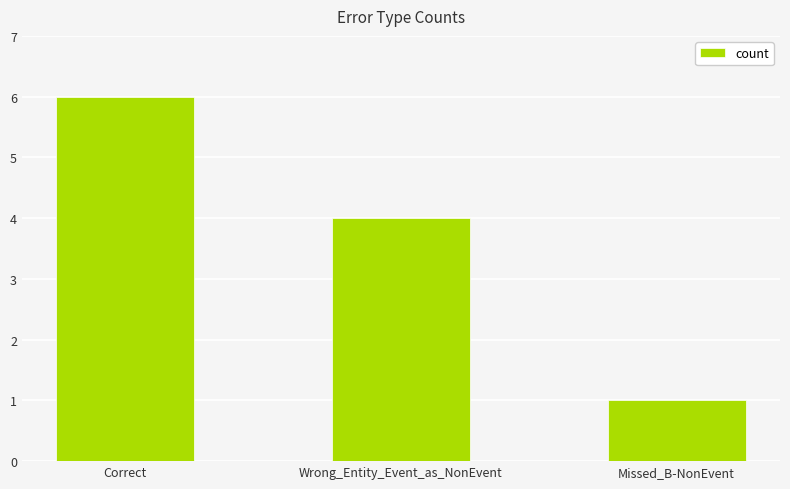

The value at Wrong_Entity_Event_as_NonEvent is 7. True or false?

False